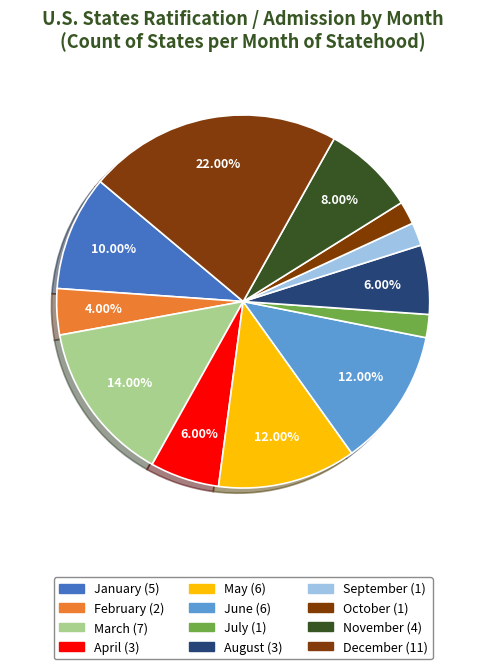

How much of the chart is everything except October?

98.0%